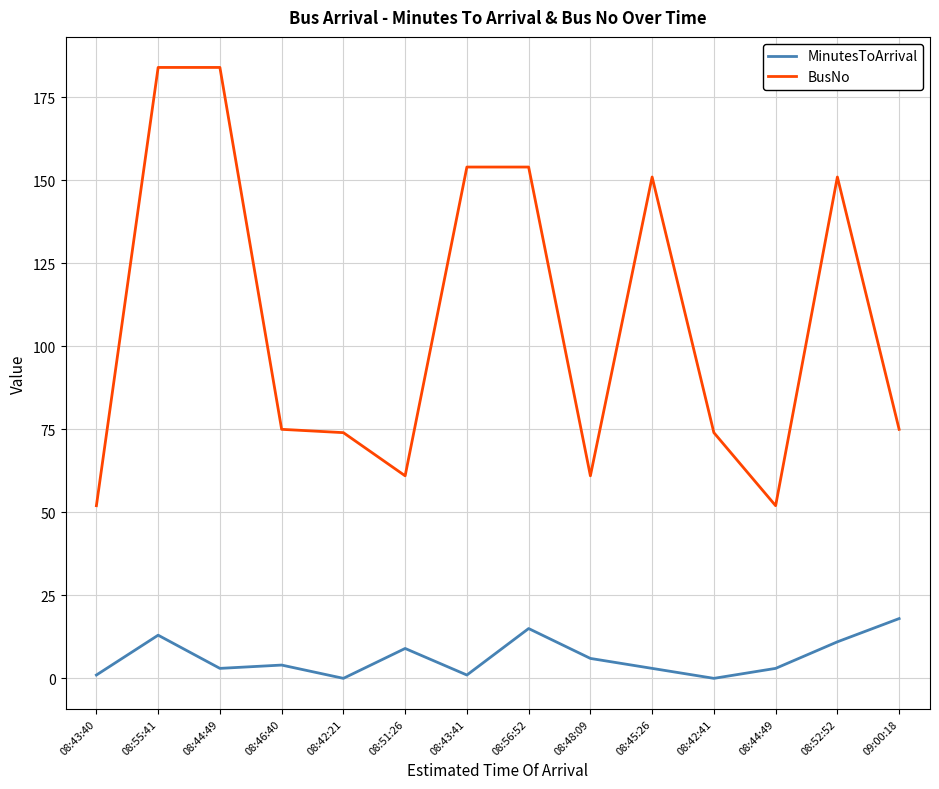

What are all the series names shown in the legend?

MinutesToArrival, BusNo